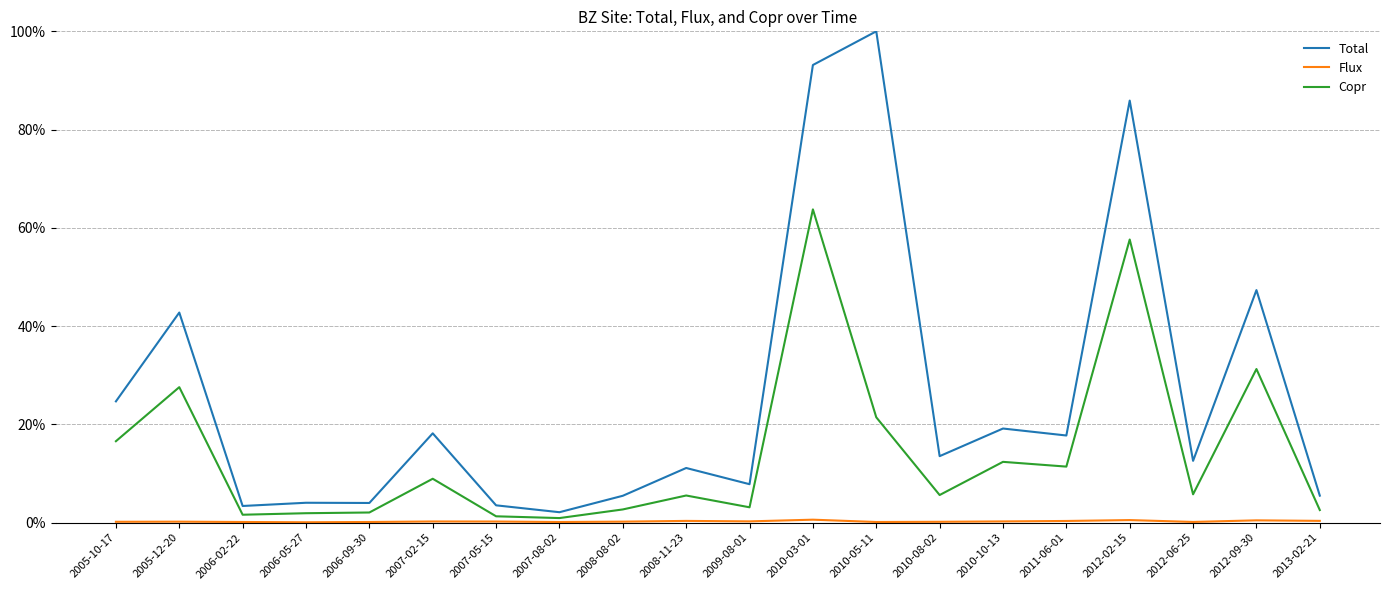

Where is Total nearest to the value 51?

2012-09-30